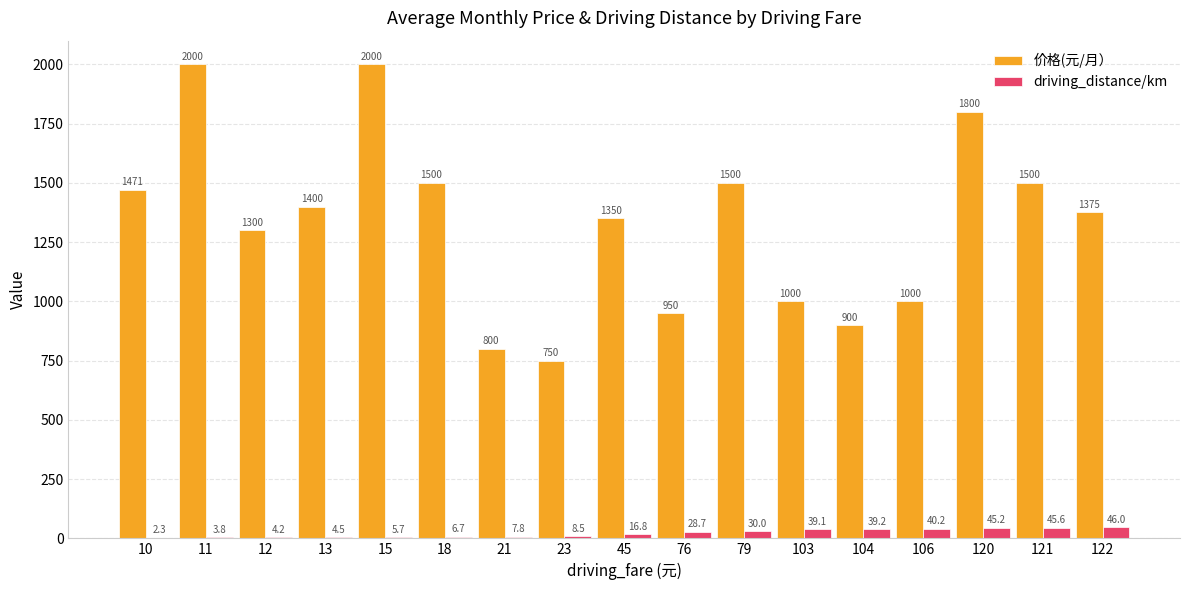

The value of 价格(元/月） at 76 is 1458.2. True or false?

False